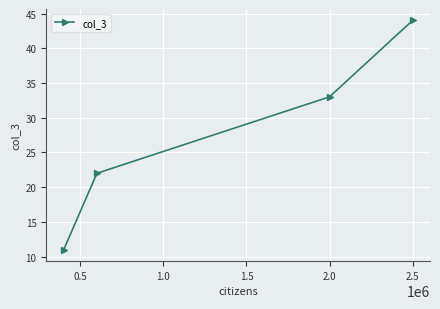

What is the smallest value displayed?

11